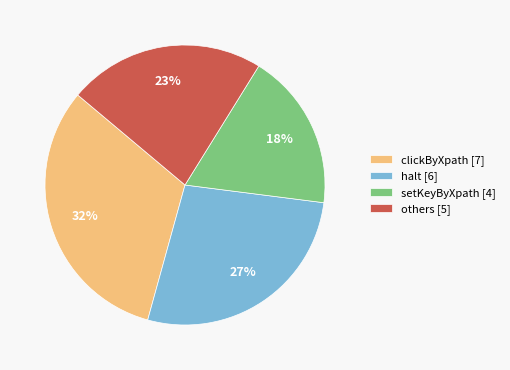

Rank the categories by value from highest to lowest.

clickByXpath [7], halt [6], others [5], setKeyByXpath [4]